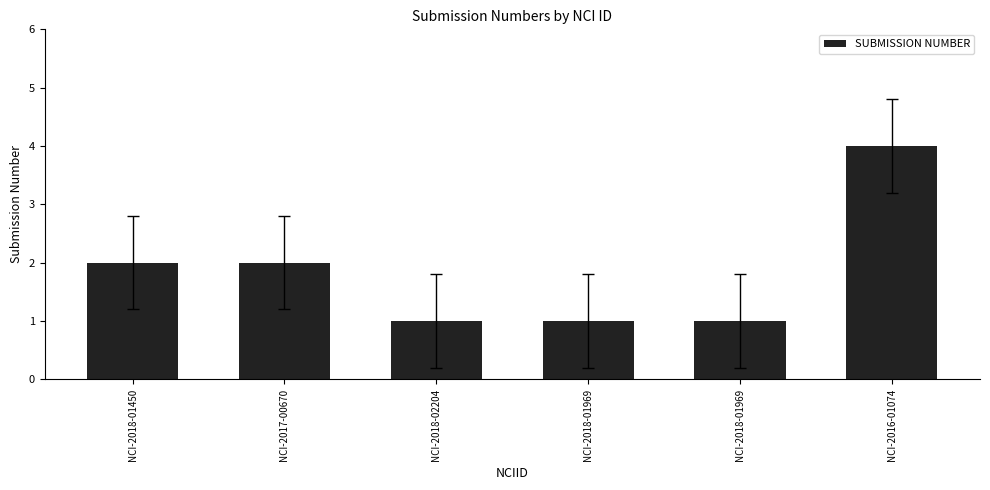

What is the change in value from NCI-2018-01450 to NCI-2018-02204?

-1